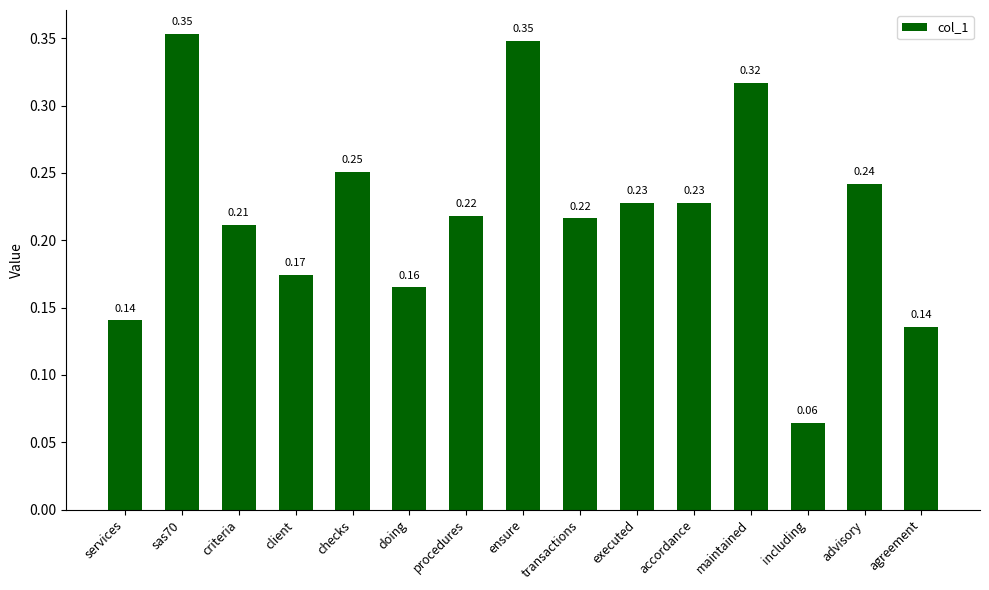

Where is the data nearest to the value 0?

including